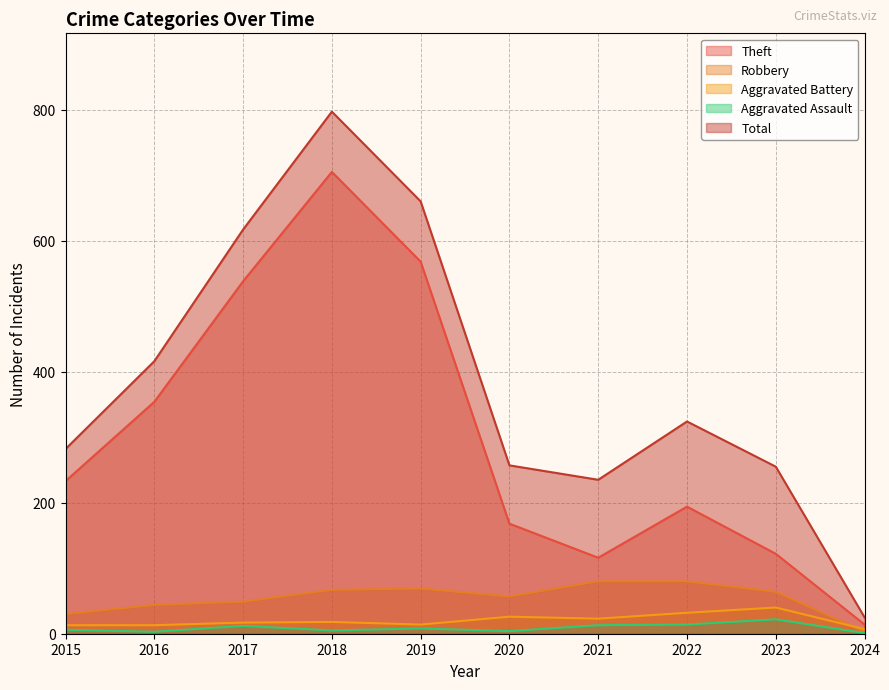

True or false: Aggravated Assault has a value of 2 at 2024.

False